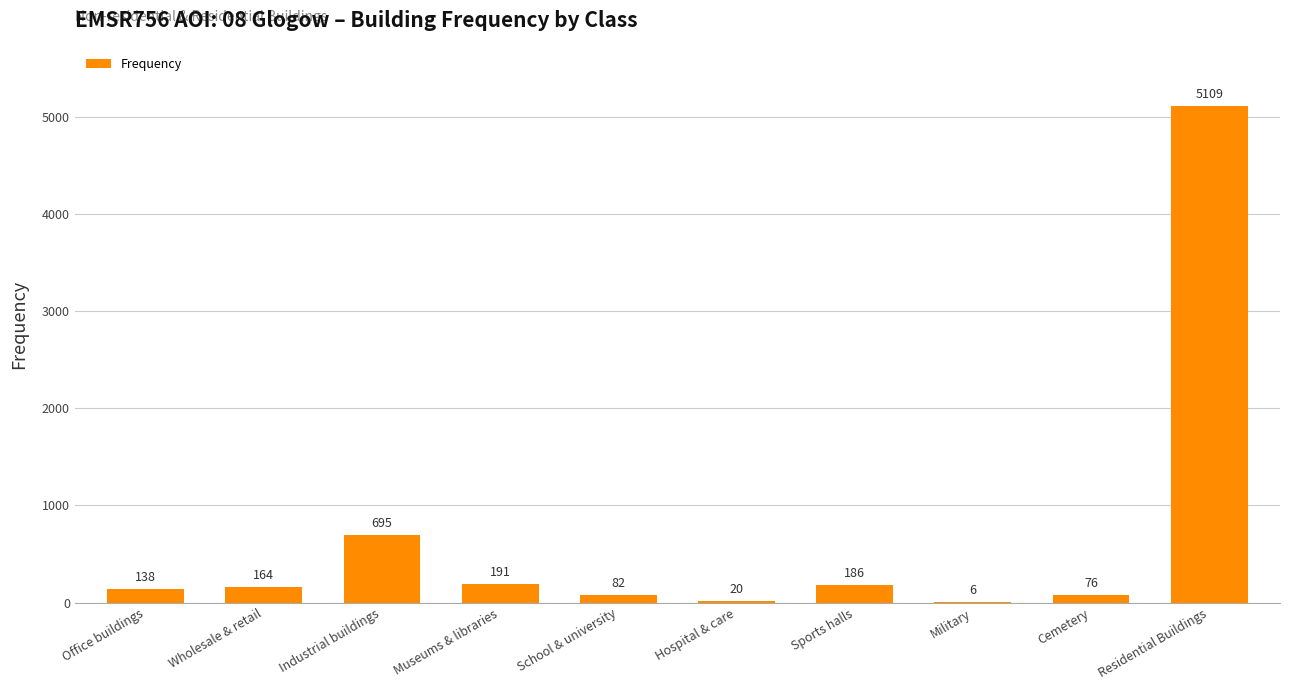

What is the sum of all values?

6667